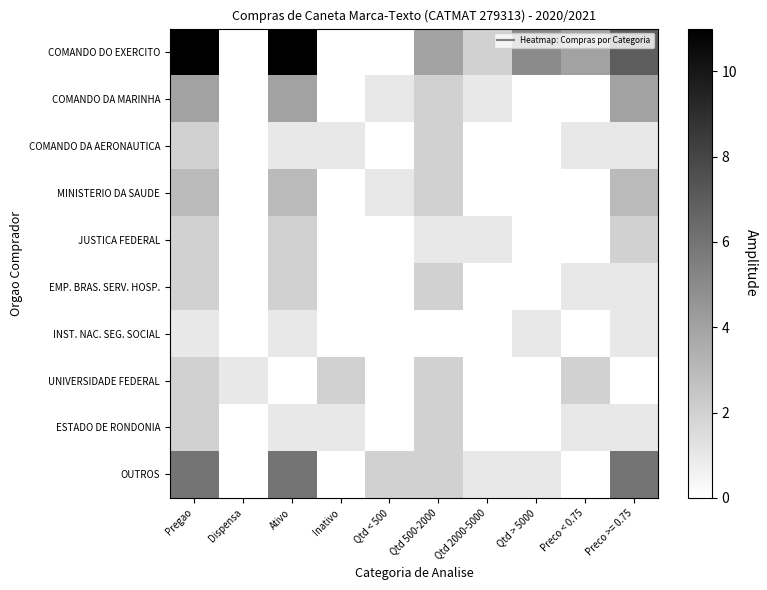

Reading right to left, what are all the values shown in this chart?

COMANDO DO EXERCITO: Preco >= 0.75=7	Preco < 0.75=4	Qtd > 5000=5	Qtd 2000-5000=2	Qtd 500-2000=4	Qtd < 500=0	Inativo=0	Ativo=11	Dispensa=0	Pregao=11
COMANDO DA MARINHA: Preco >= 0.75=4	Preco < 0.75=0	Qtd > 5000=0	Qtd 2000-5000=1	Qtd 500-2000=2	Qtd < 500=1	Inativo=0	Ativo=4	Dispensa=0	Pregao=4
COMANDO DA AERONAUTICA: Preco >= 0.75=1	Preco < 0.75=1	Qtd > 5000=0	Qtd 2000-5000=0	Qtd 500-2000=2	Qtd < 500=0	Inativo=1	Ativo=1	Dispensa=0	Pregao=2
MINISTERIO DA SAUDE: Preco >= 0.75=3	Preco < 0.75=0	Qtd > 5000=0	Qtd 2000-5000=0	Qtd 500-2000=2	Qtd < 500=1	Inativo=0	Ativo=3	Dispensa=0	Pregao=3
JUSTICA FEDERAL: Preco >= 0.75=2	Preco < 0.75=0	Qtd > 5000=0	Qtd 2000-5000=1	Qtd 500-2000=1	Qtd < 500=0	Inativo=0	Ativo=2	Dispensa=0	Pregao=2
EMP. BRAS. SERV. HOSP.: Preco >= 0.75=1	Preco < 0.75=1	Qtd > 5000=0	Qtd 2000-5000=0	Qtd 500-2000=2	Qtd < 500=0	Inativo=0	Ativo=2	Dispensa=0	Pregao=2
INST. NAC. SEG. SOCIAL: Preco >= 0.75=1	Preco < 0.75=0	Qtd > 5000=1	Qtd 2000-5000=0	Qtd 500-2000=0	Qtd < 500=0	Inativo=0	Ativo=1	Dispensa=0	Pregao=1
UNIVERSIDADE FEDERAL: Preco >= 0.75=0	Preco < 0.75=2	Qtd > 5000=0	Qtd 2000-5000=0	Qtd 500-2000=2	Qtd < 500=0	Inativo=2	Ativo=0	Dispensa=1	Pregao=2
ESTADO DE RONDONIA: Preco >= 0.75=1	Preco < 0.75=1	Qtd > 5000=0	Qtd 2000-5000=0	Qtd 500-2000=2	Qtd < 500=0	Inativo=1	Ativo=1	Dispensa=0	Pregao=2
OUTROS: Preco >= 0.75=6	Preco < 0.75=0	Qtd > 5000=1	Qtd 2000-5000=1	Qtd 500-2000=2	Qtd < 500=2	Inativo=0	Ativo=6	Dispensa=0	Pregao=6